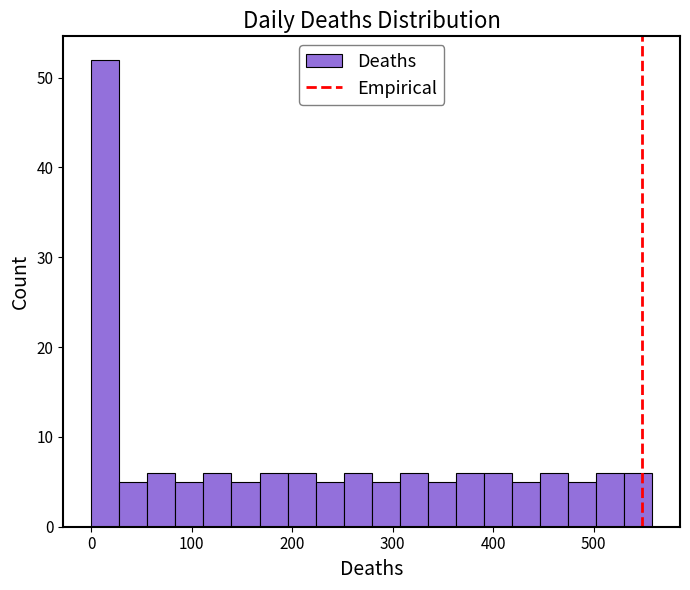

Read against the x-axis, roughly where is the centre of the tallest bar?

10